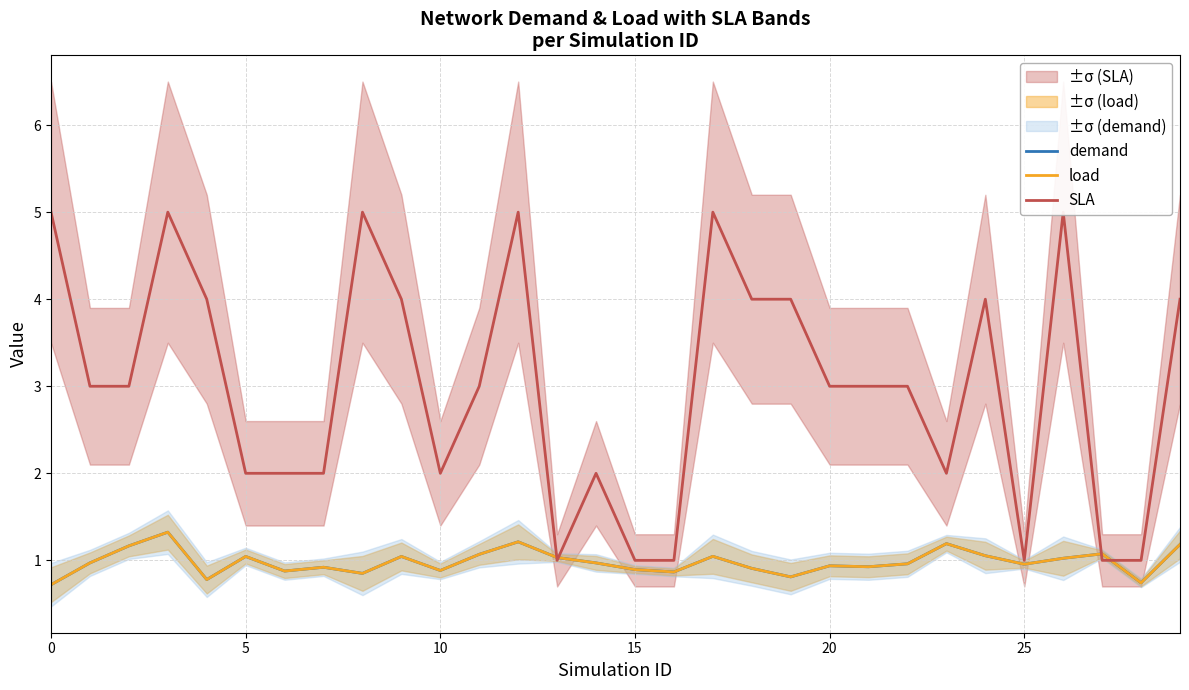

Count the number of data series in this chart.

3